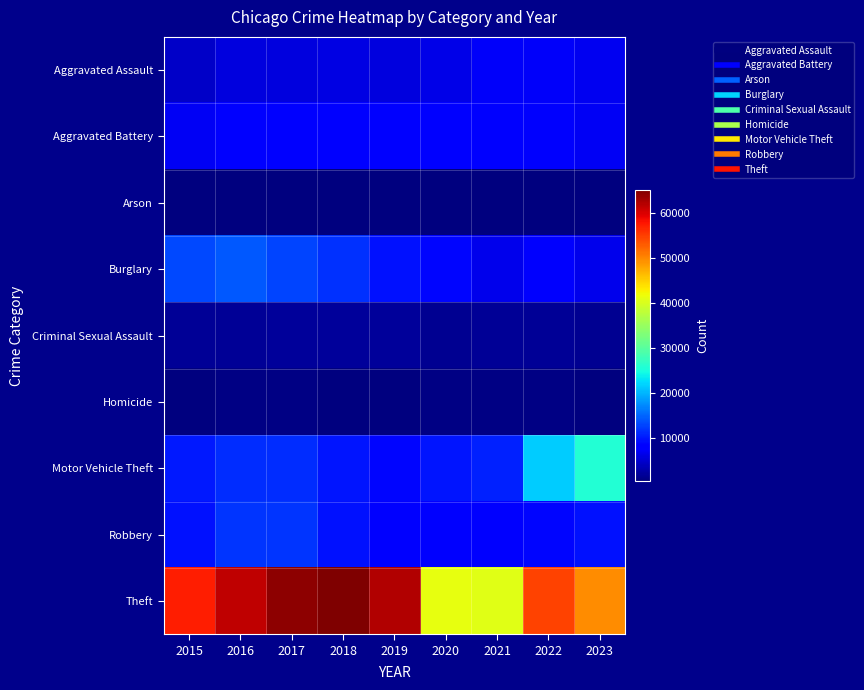

Which category has the lowest value across all series?

2018